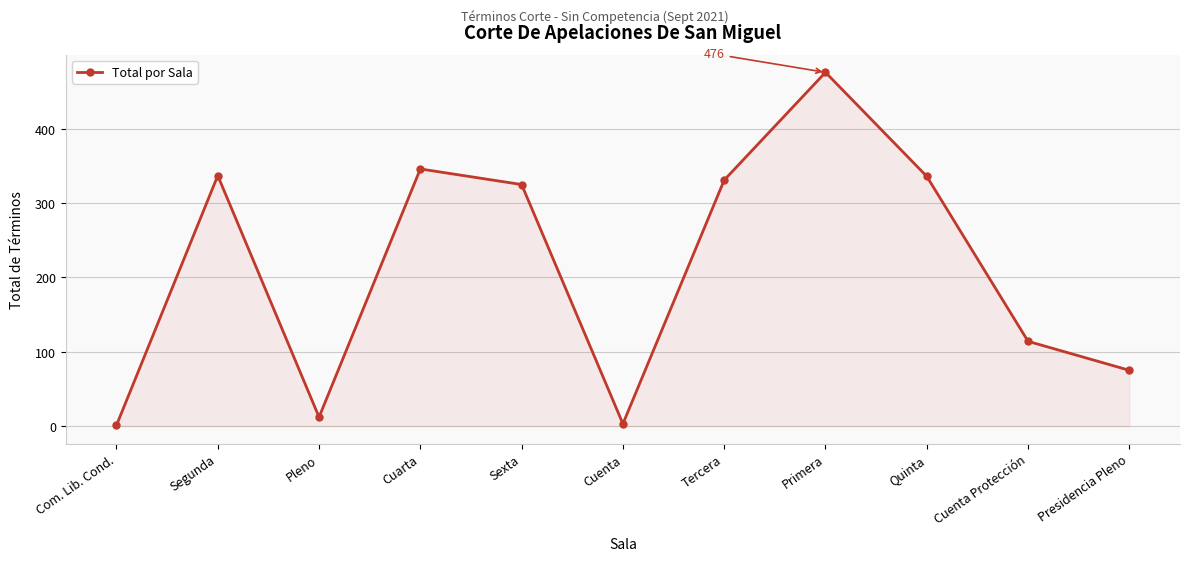

What is the change in value from Com. Lib. Cond. to Cuenta Protección?

+113